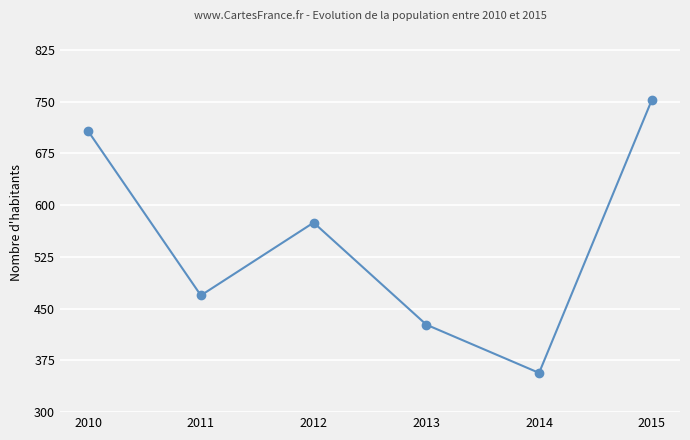

Approximately how many times larger is the value at 2013 compared to 2015?

0.6